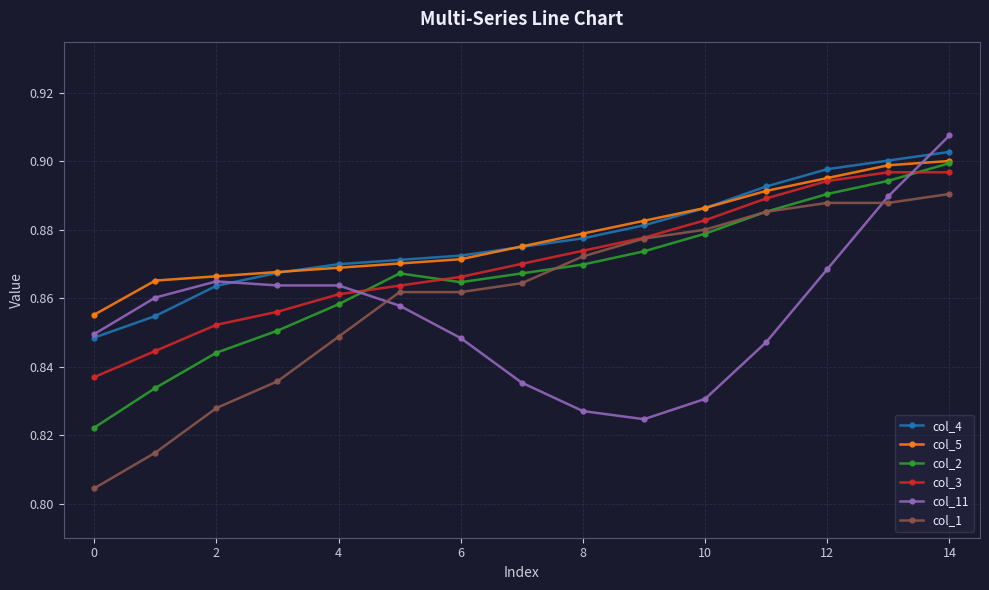

True or false: col_2 and col_11 cross at least once.

True